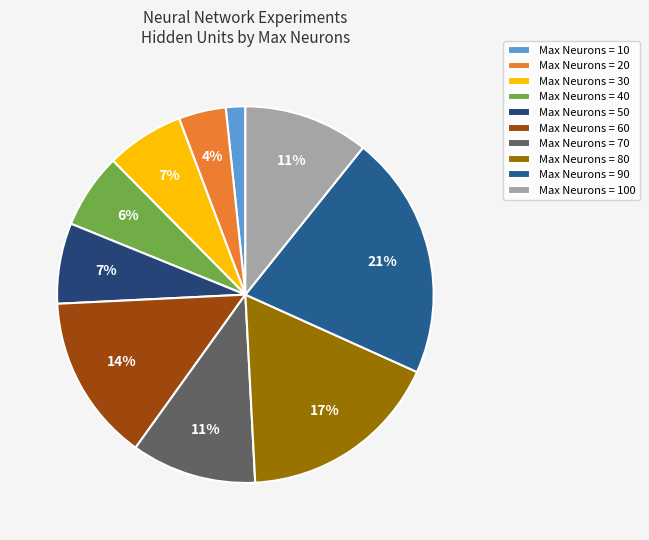

Does any single category account for the majority?

No